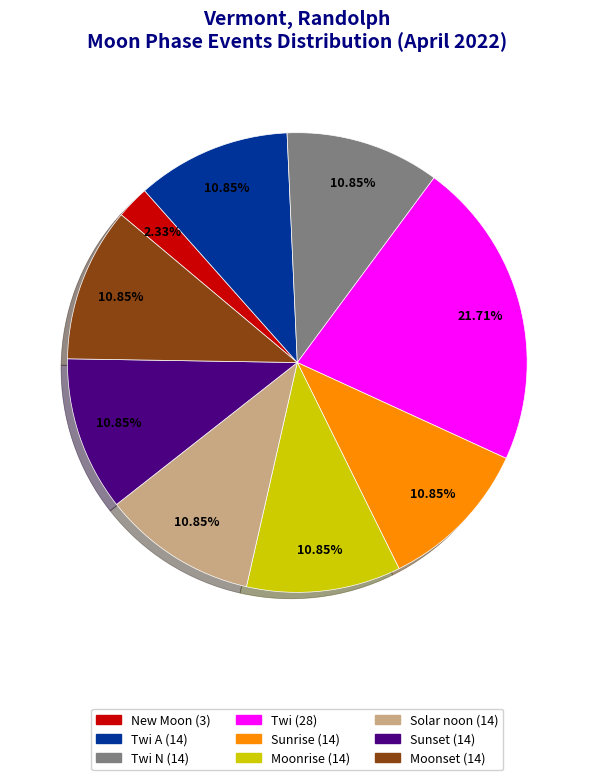

Does any single category account for the majority?

No